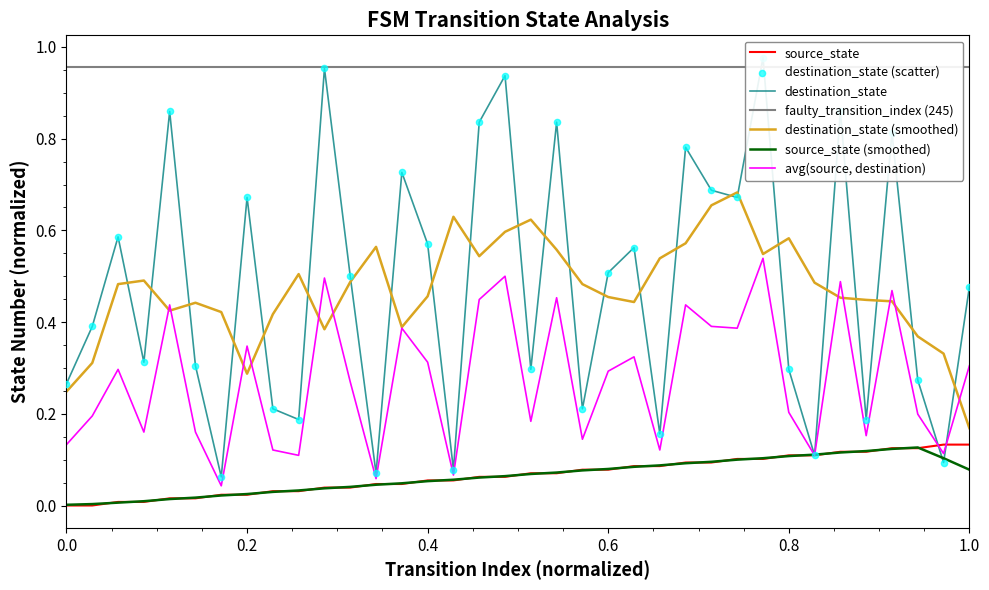

The value of avg(source, destination) at 0.6 is 0.3. True or false?

True